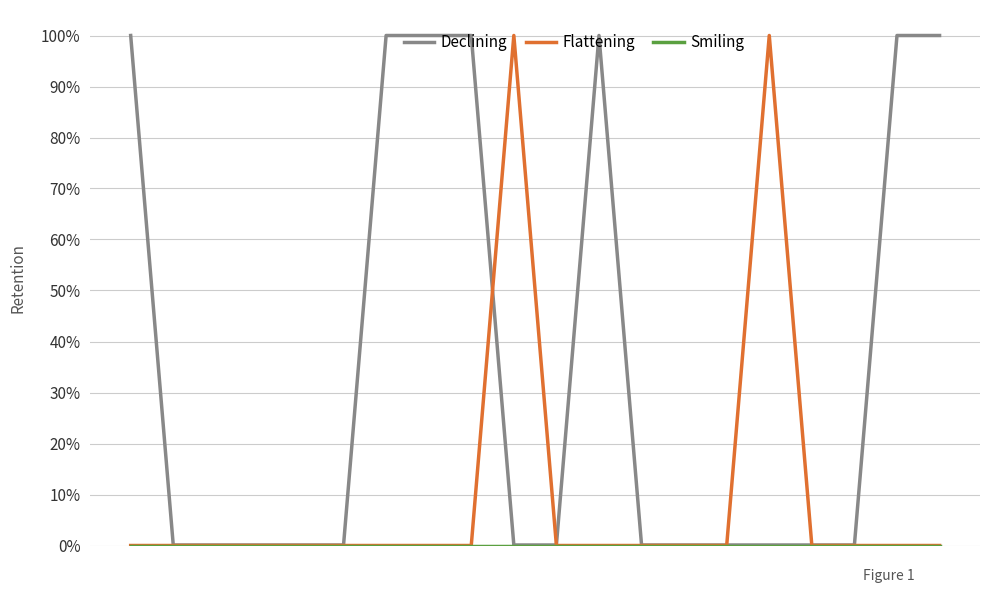

Does the chart display data point markers on the line(s)?

No